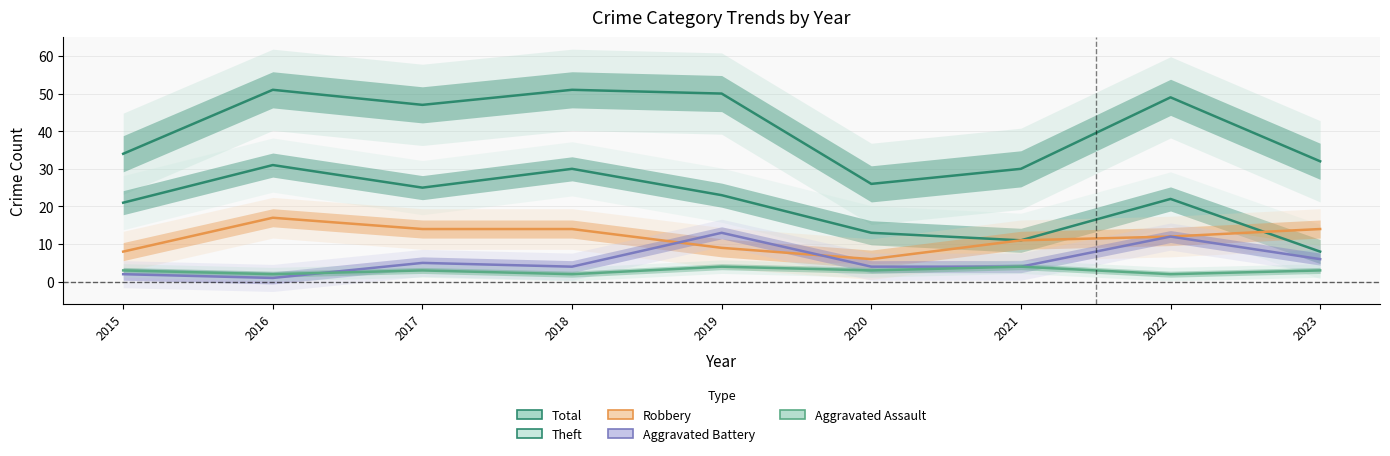

At which label is Aggravated Battery closest to 7?

2023